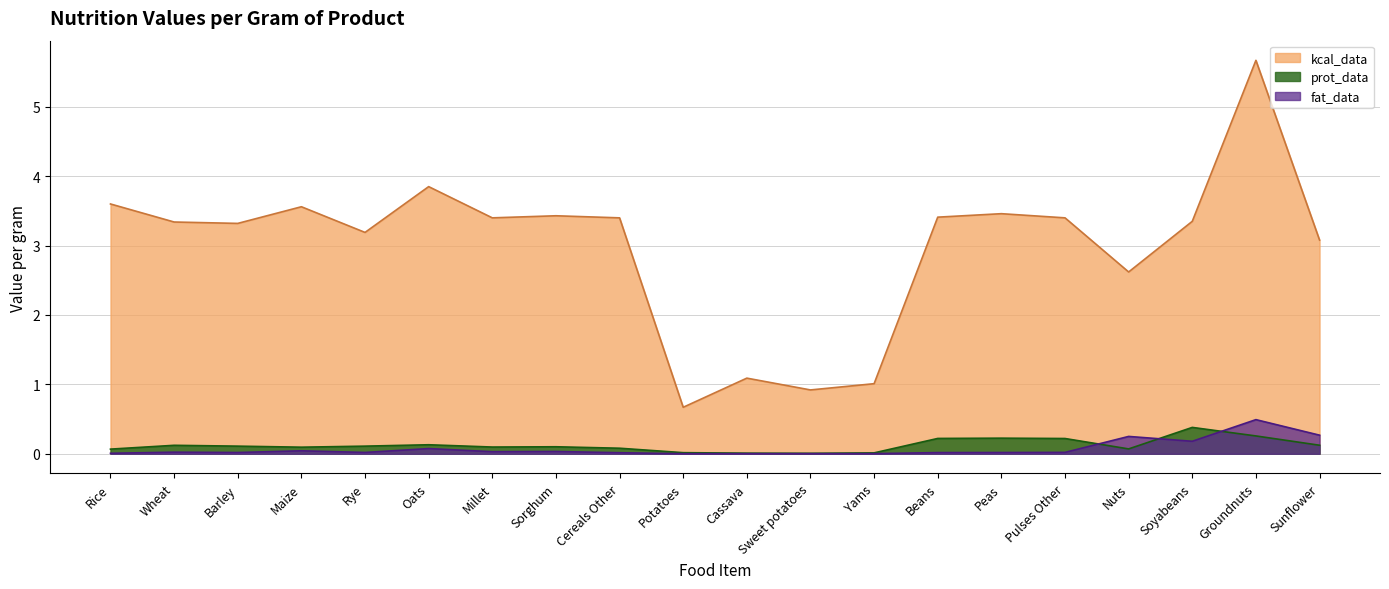

What is the label of the 5th point from the left?

Rye